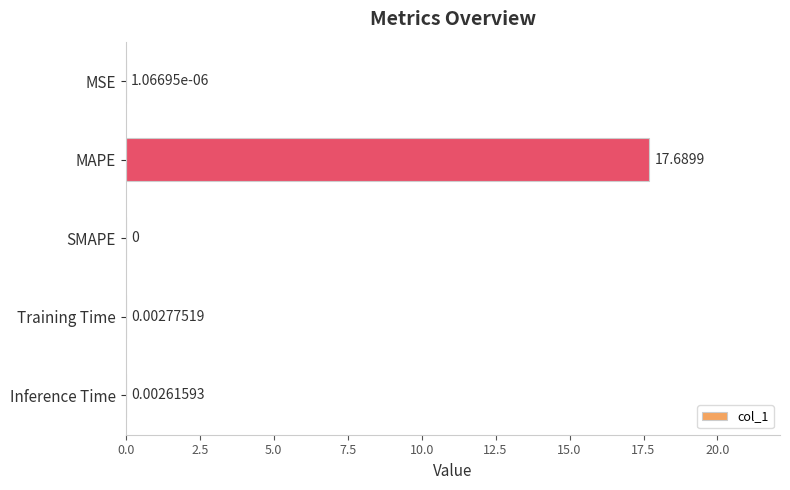

Where is the data nearest to the value 8?

Training Time